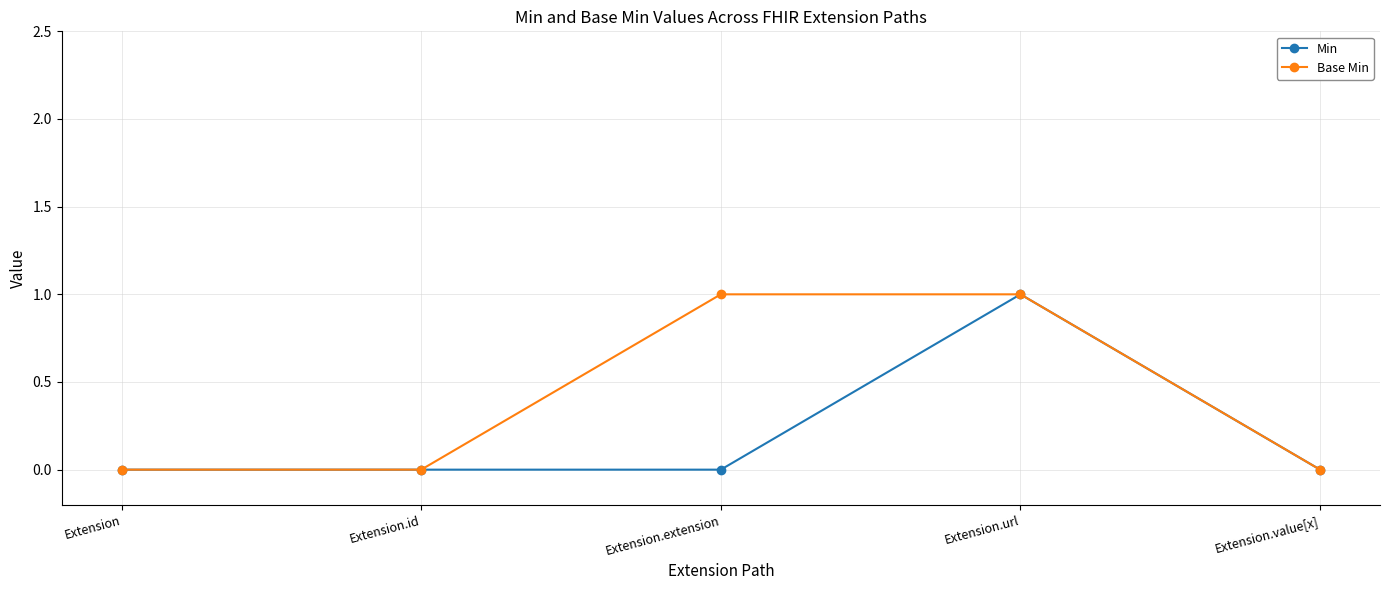

Is the value of Min at Extension.value[x] greater than the value of Base Min at Extension.url?

No